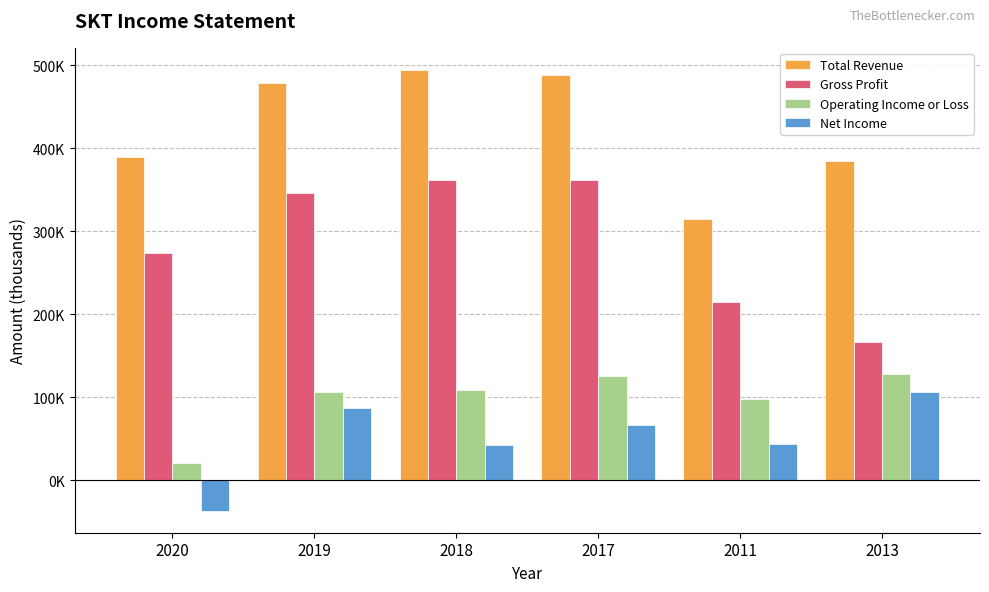

The Operating Income or Loss series shows 20800 at 2020. True or false?

True